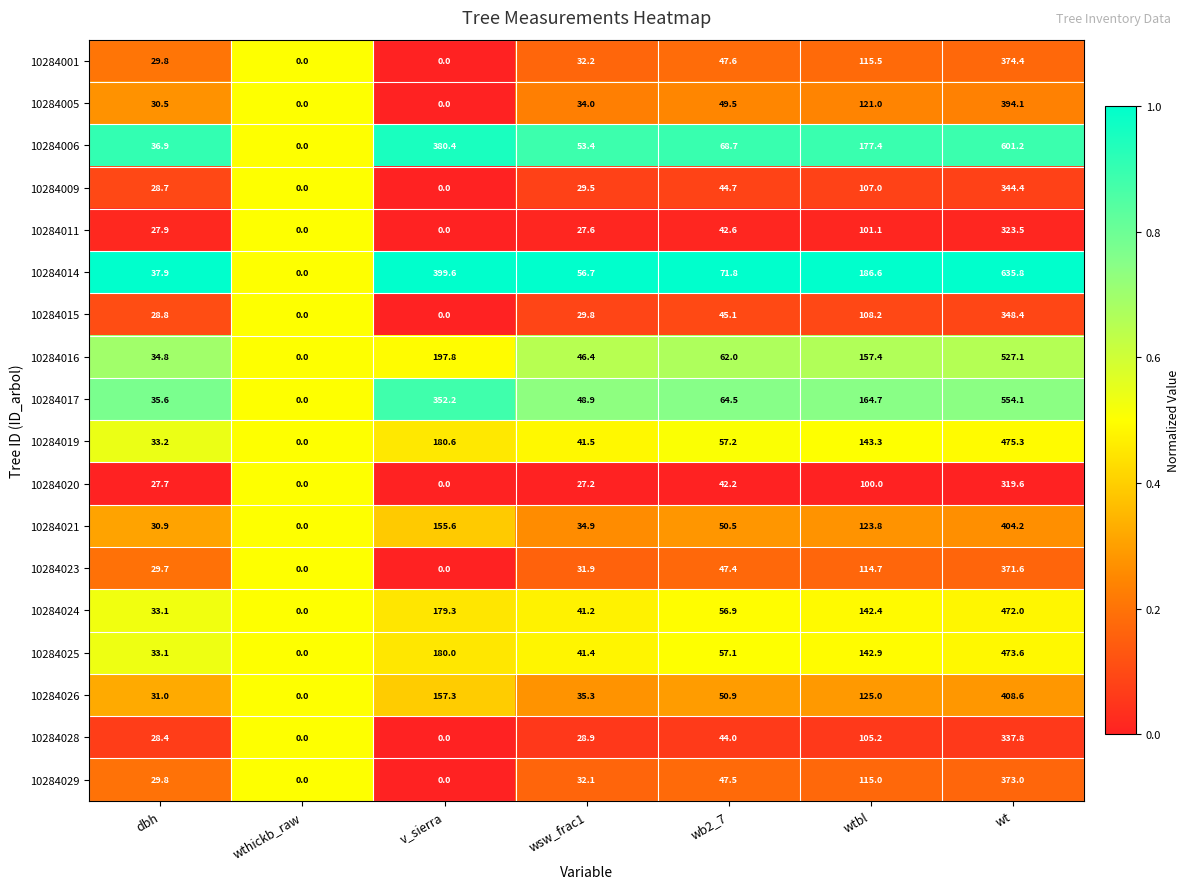

At which category is the sum across all series the highest?

wt